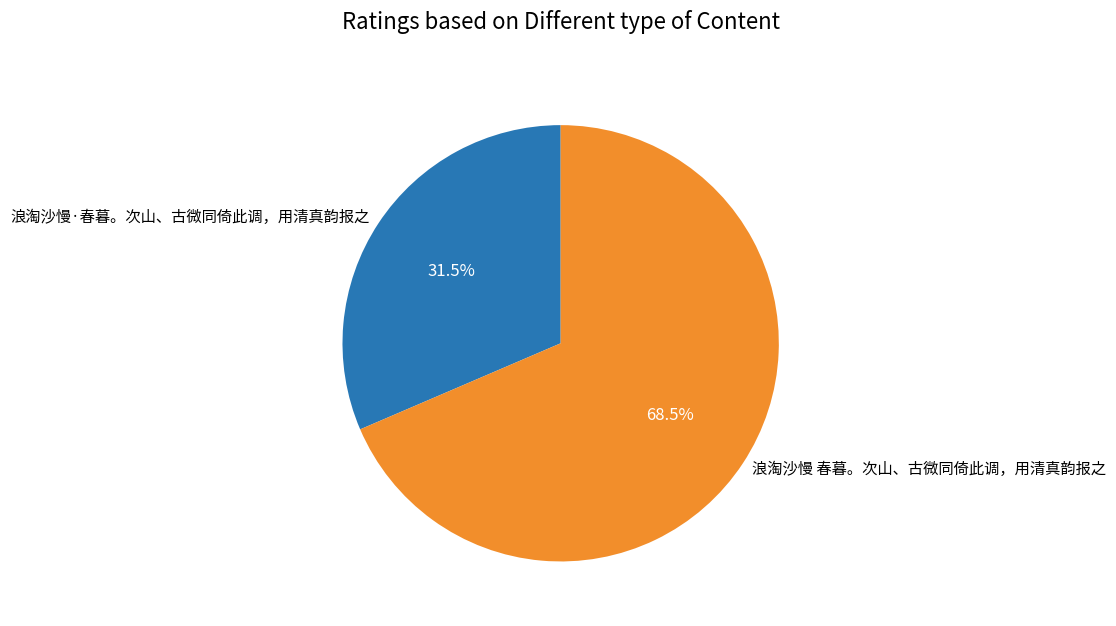

Count the number of slices in the pie.

2